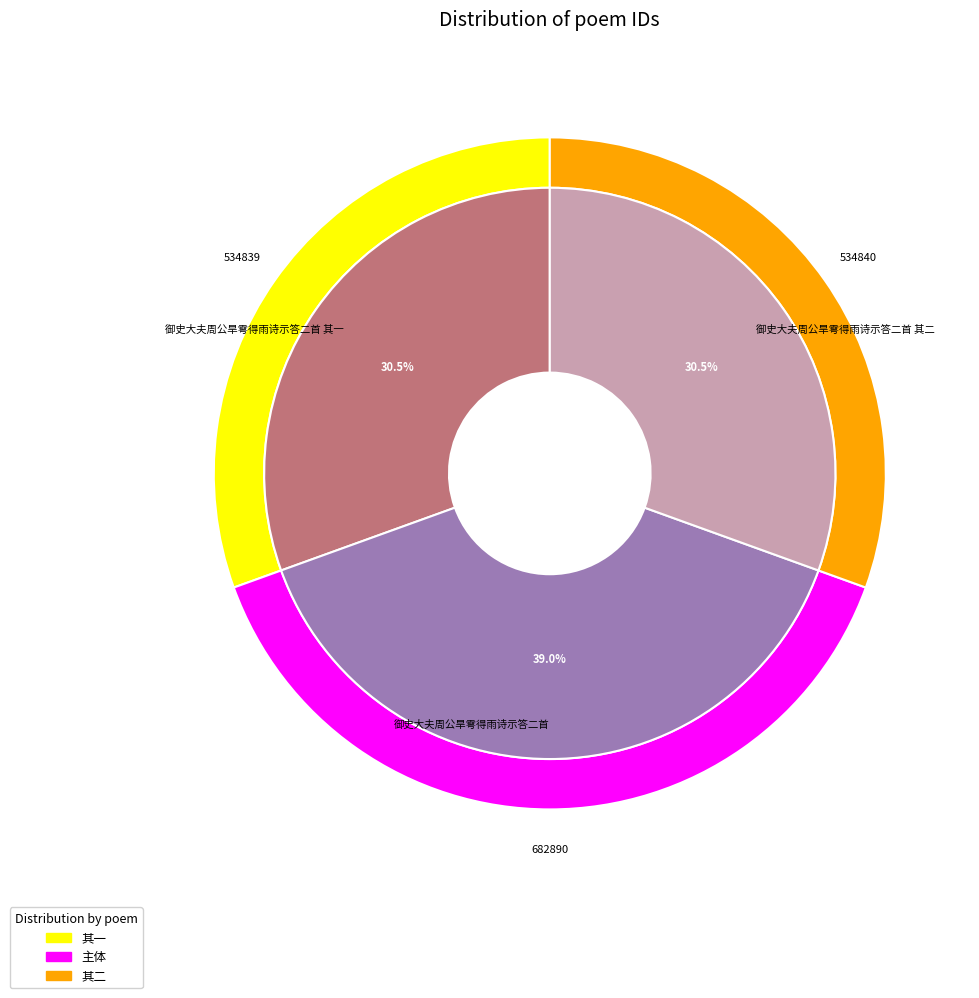

Does any single category account for the majority?

No